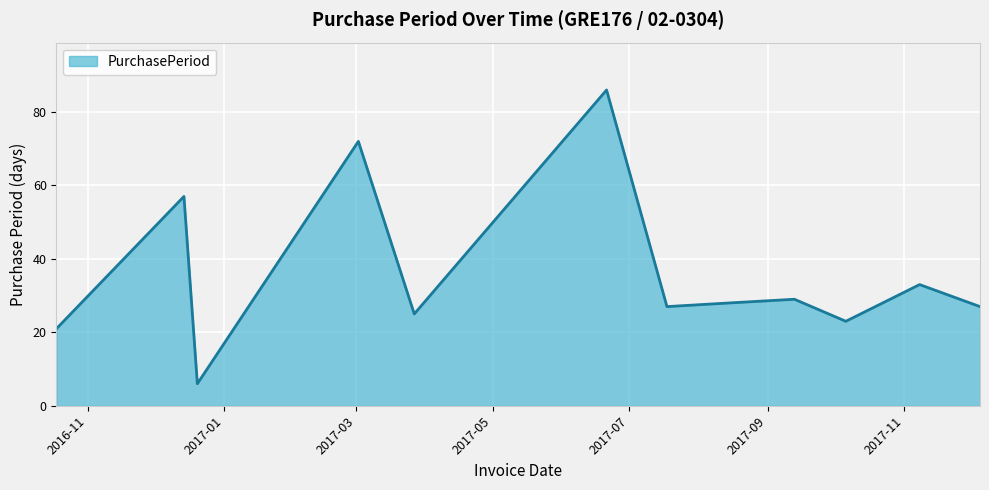

What is the greatest value displayed?

86